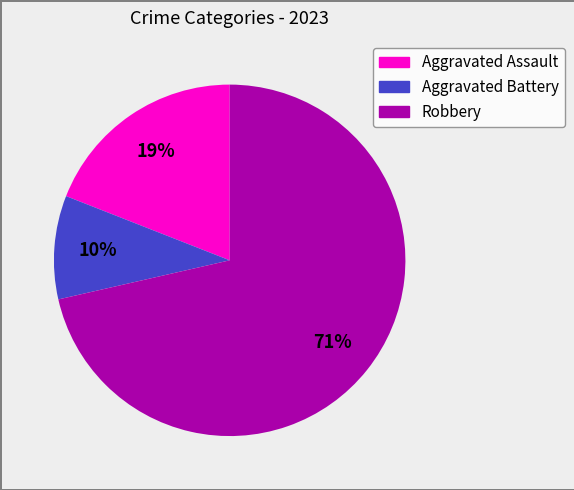

To the nearest percent, what portion does Aggravated Assault represent?

19%